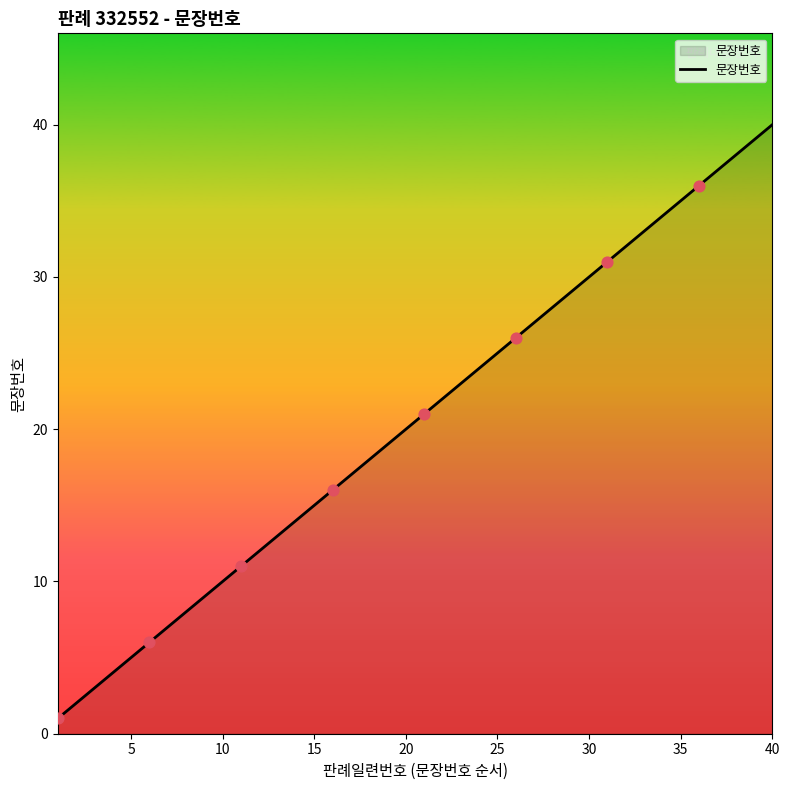

What is the difference between the maximum and minimum values?

39